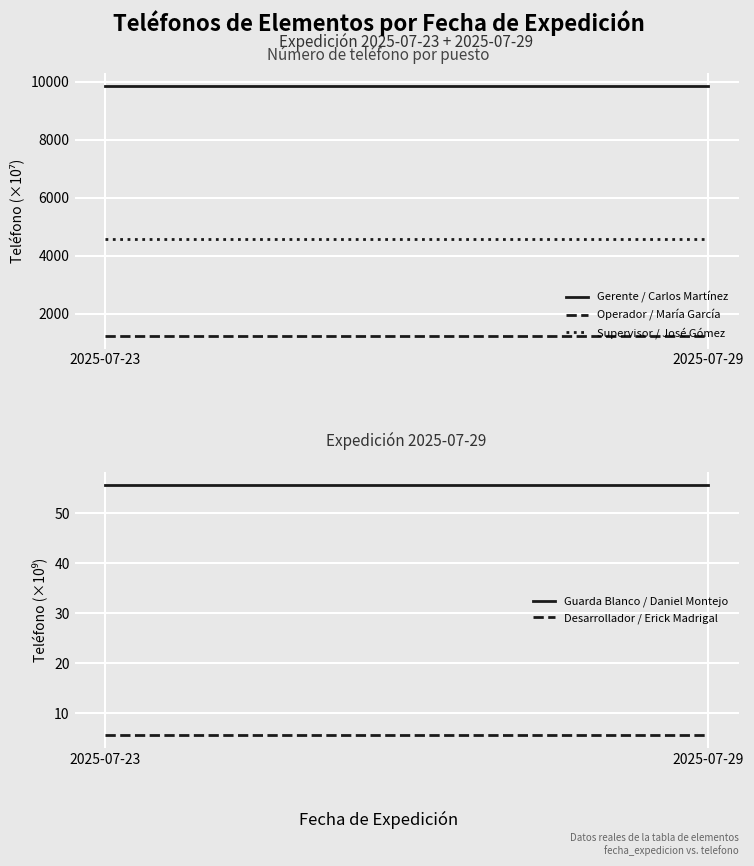

What is the minimum value for Guarda Blanco / Daniel Montejo?

55.6